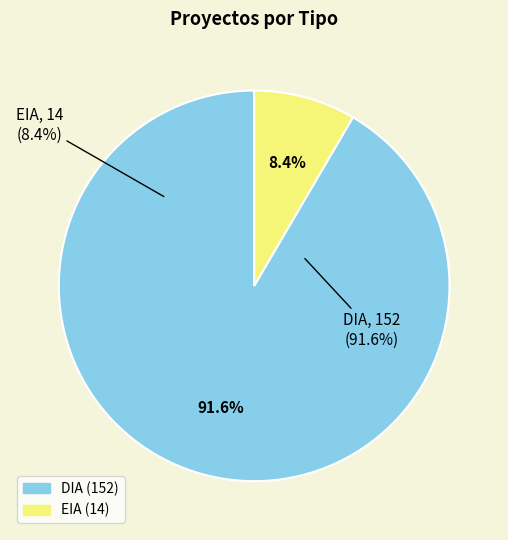

Between DIA and EIA, which is larger?

DIA